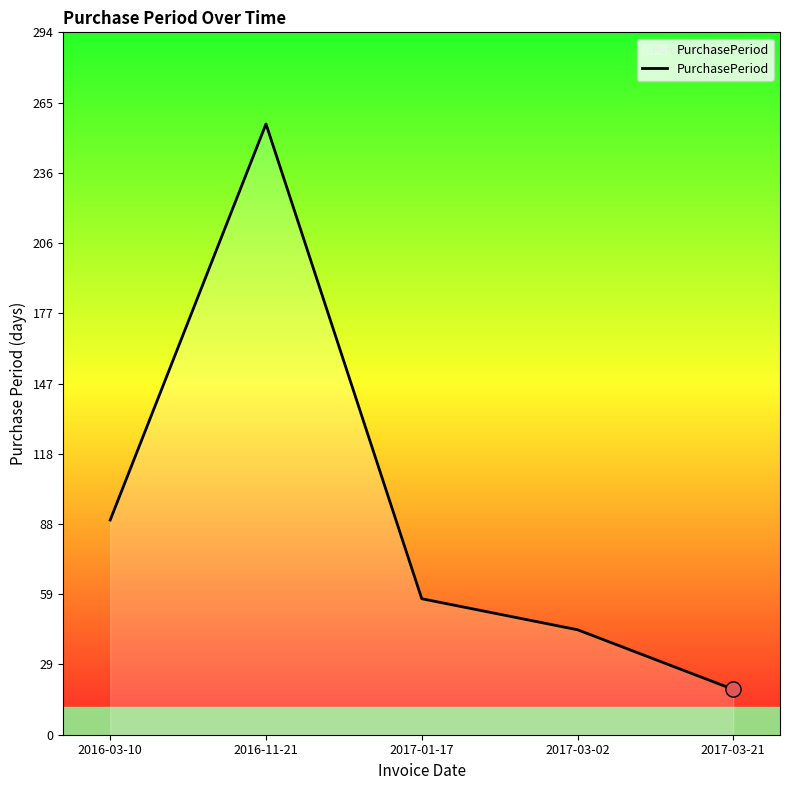

What is the change in value from 2016-03-10 to 2017-03-21?

-71